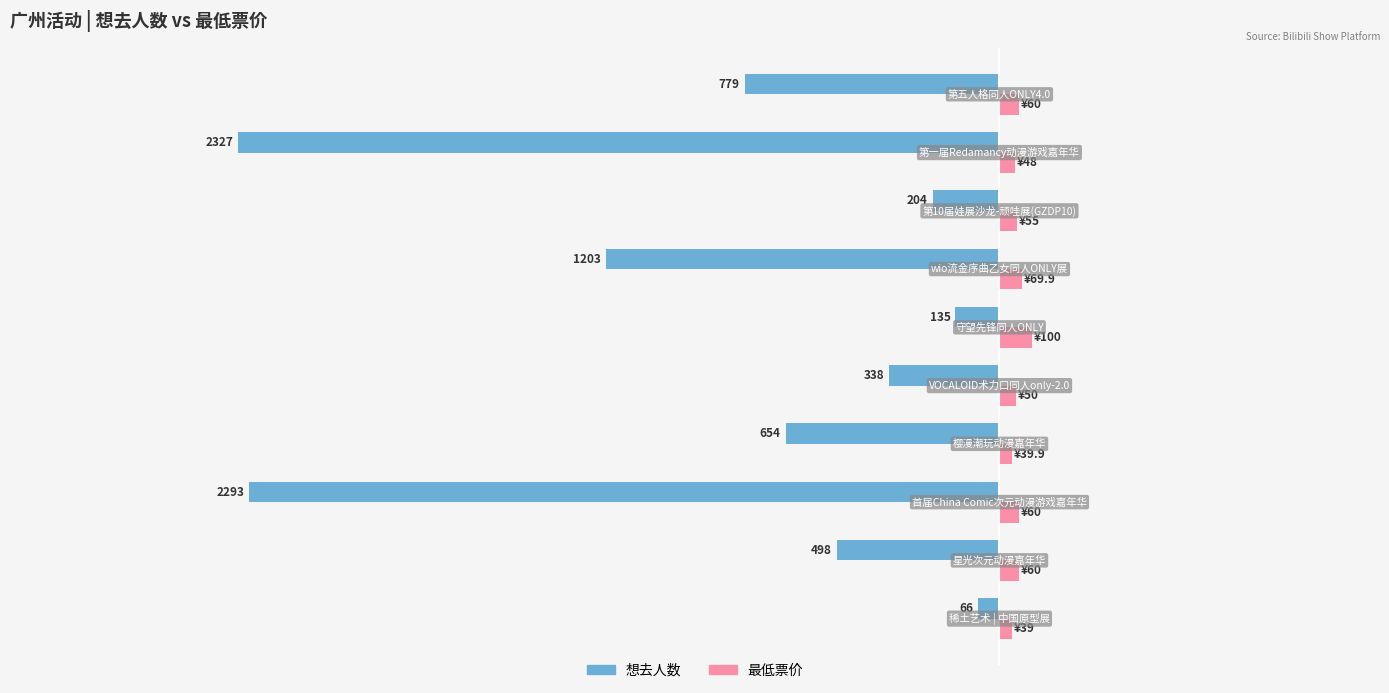

What are all the series names shown in the legend?

想去人数, 最低票价